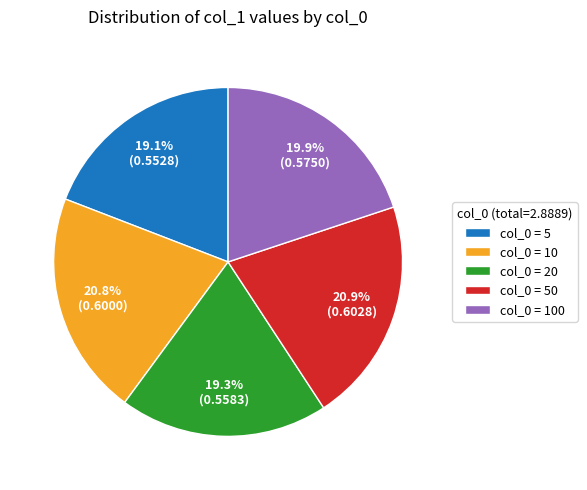

Does any single category account for the majority?

No